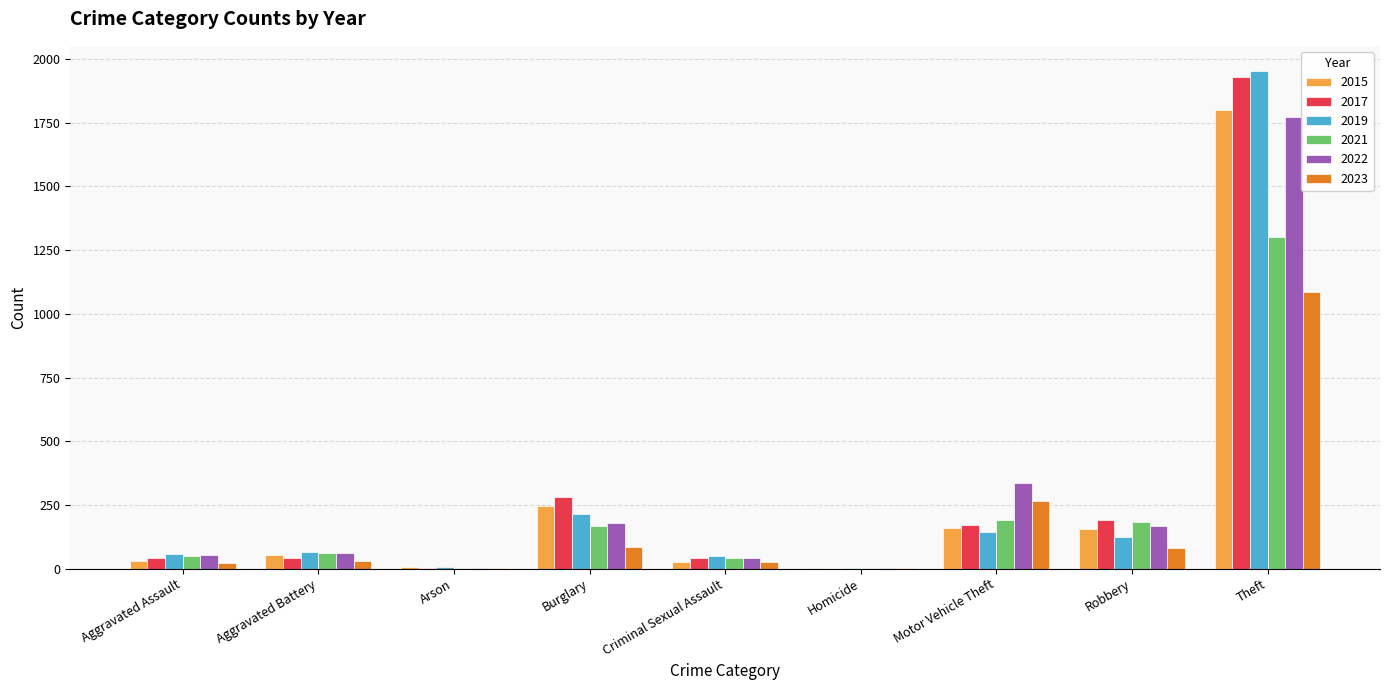

What is the total value across all series at Theft?

9846